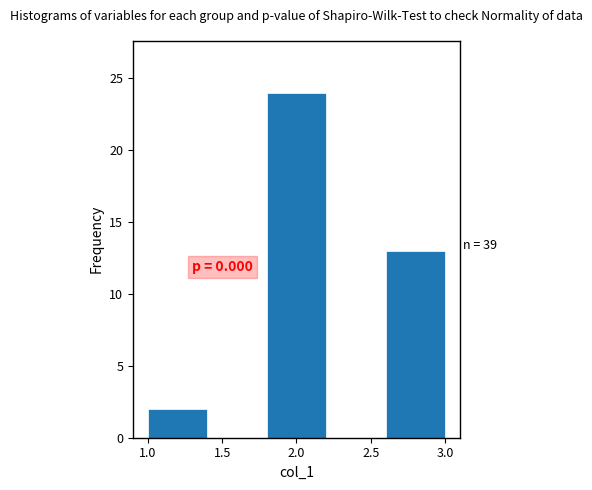

Which range on the x-axis has the tallest bar?

1.8 to 2.2